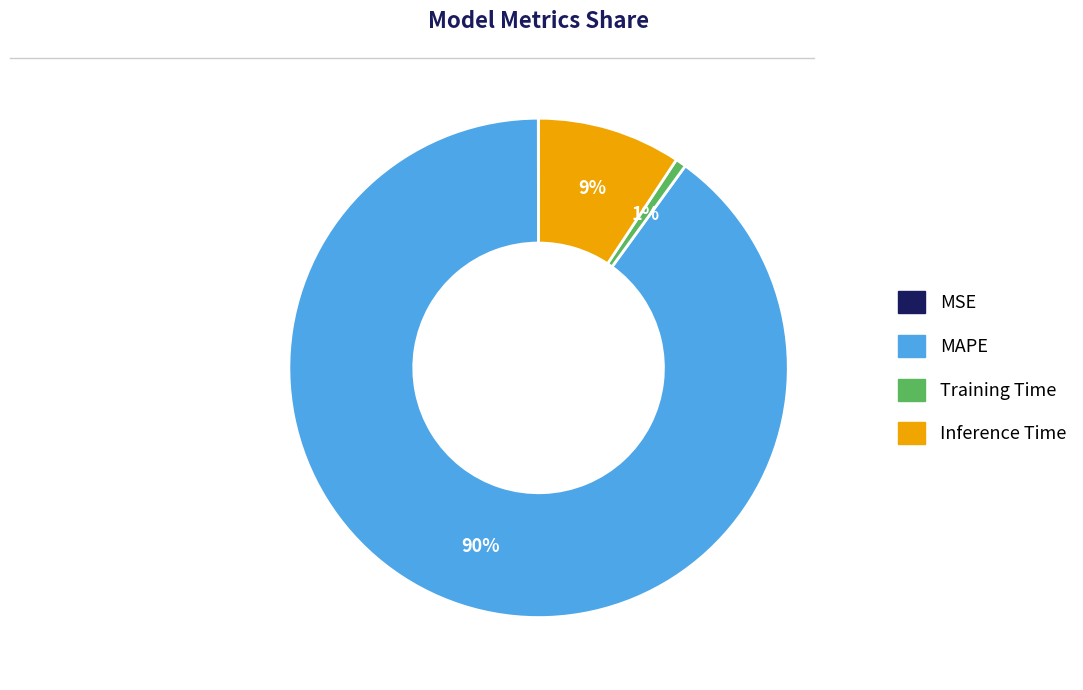

To the nearest percent, what portion does Inference Time represent?

9%